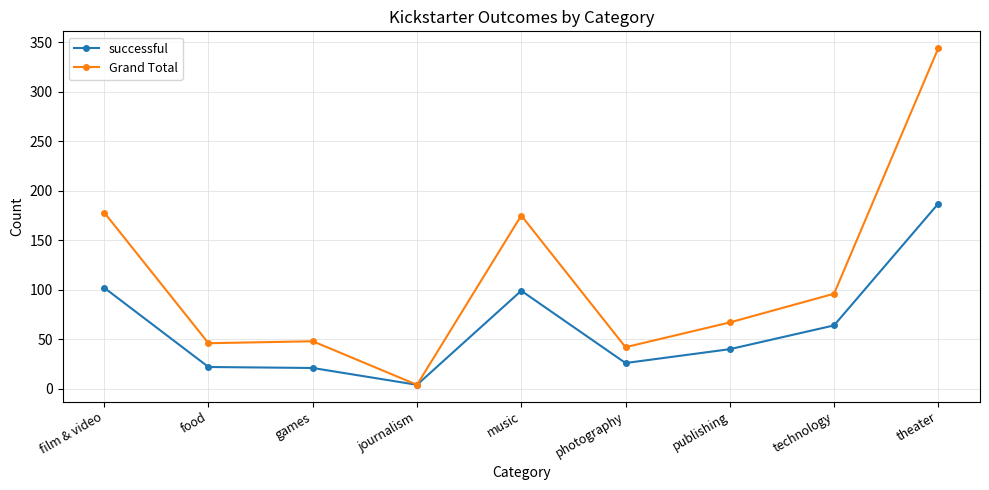

Which series has the largest range (max minus min)?

Grand Total